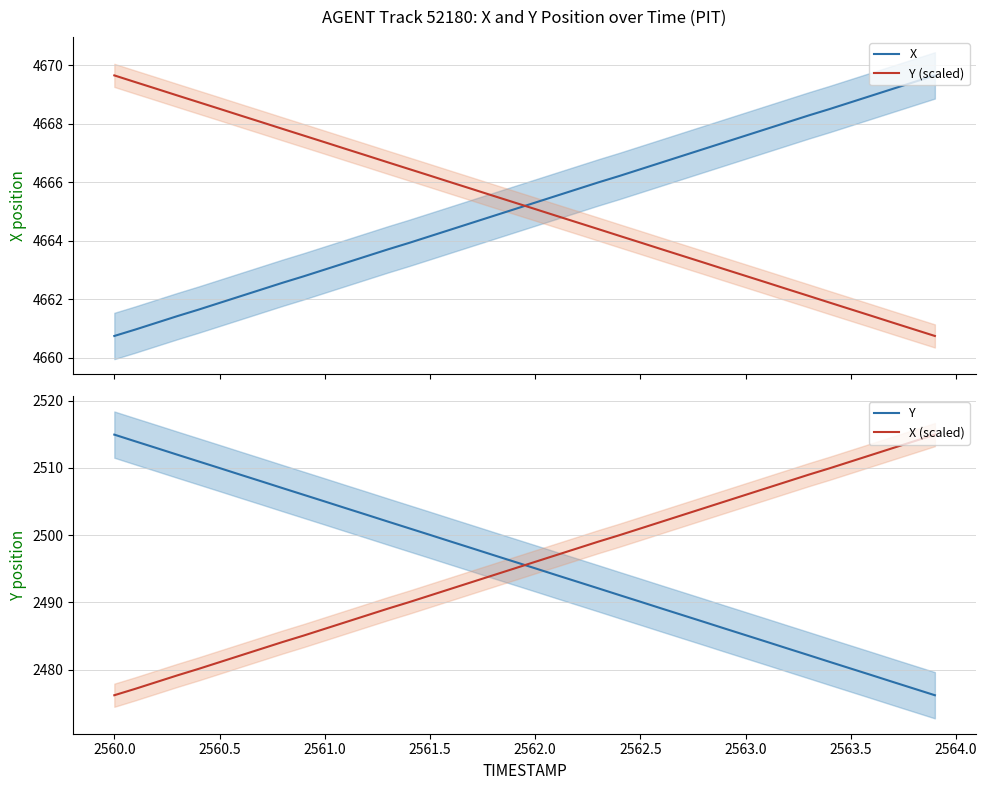

Where does the Y series first go above 2496?

2560.0